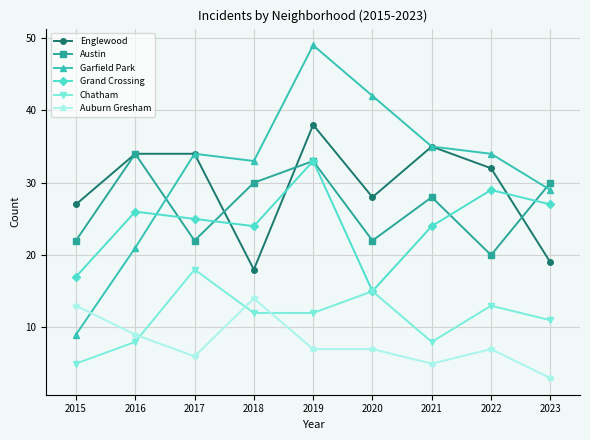

What are all the series names shown in the legend?

Englewood, Austin, Garfield Park, Grand Crossing, Chatham, Auburn Gresham